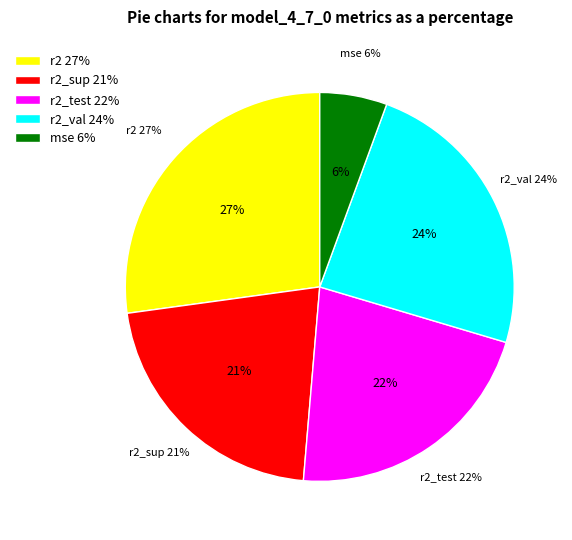

How many segments does this pie chart have?

5